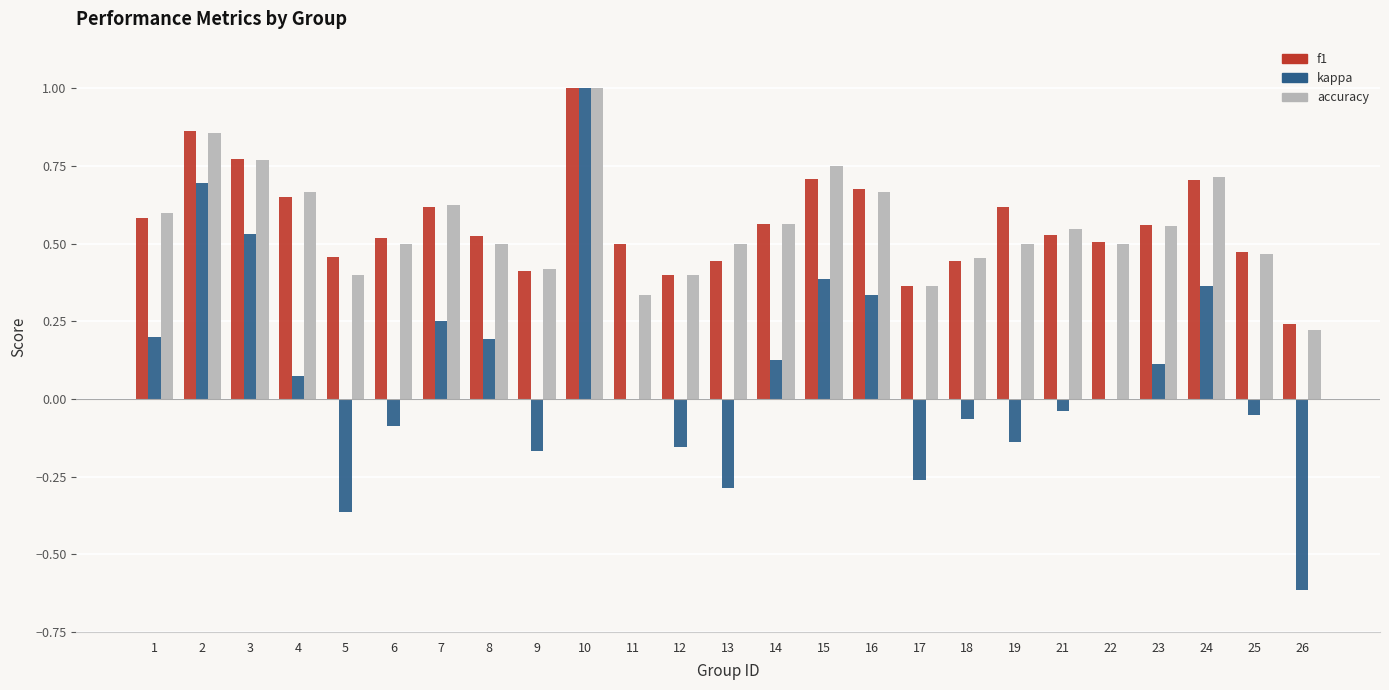

The value of accuracy at 12 is 0.2. True or false?

False